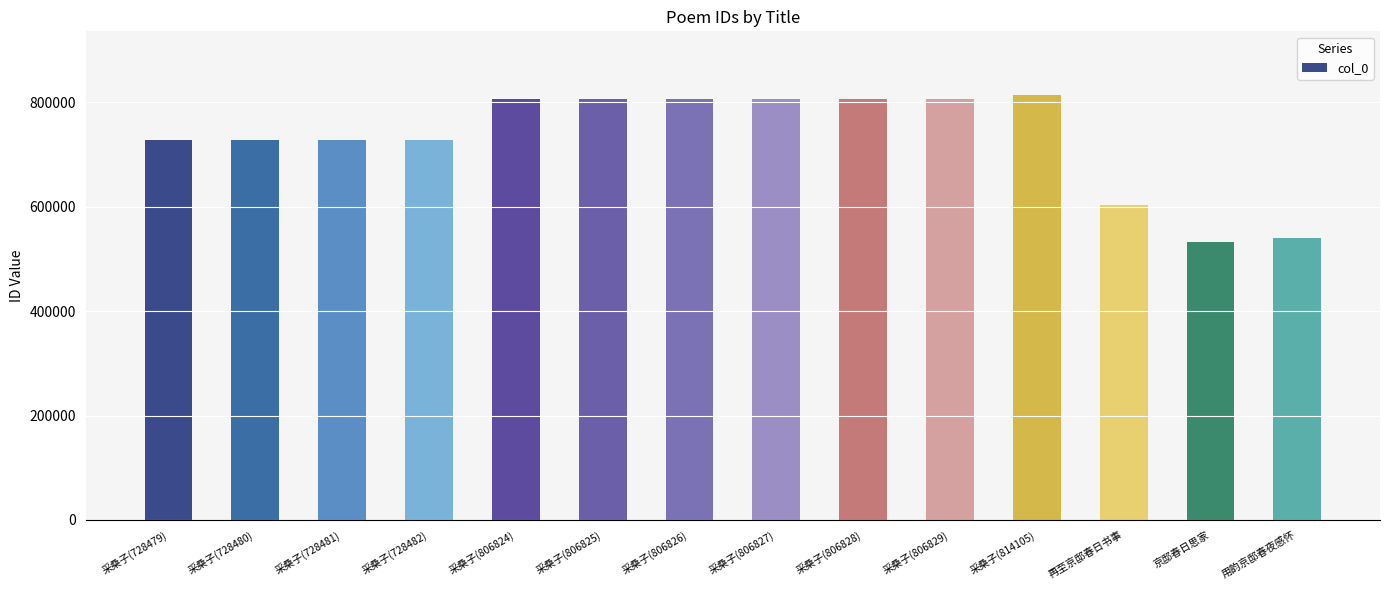

The value at 采桑子(814105) is 814105. True or false?

True